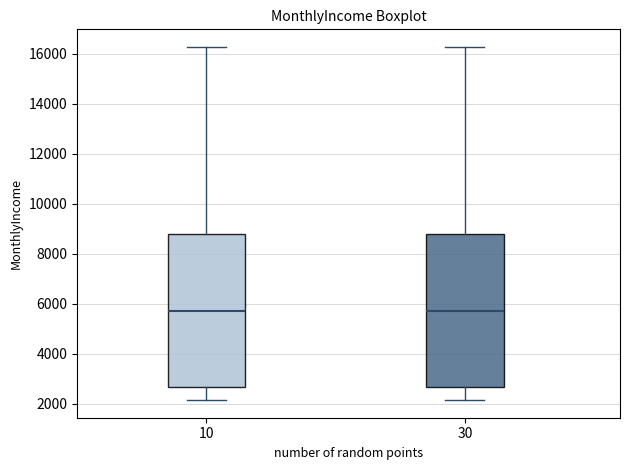

Where does the lower whisker of the box at x = 10 end on the y-axis? The values are not printed on the chart, so give them approximately, as read against the axis.

2200